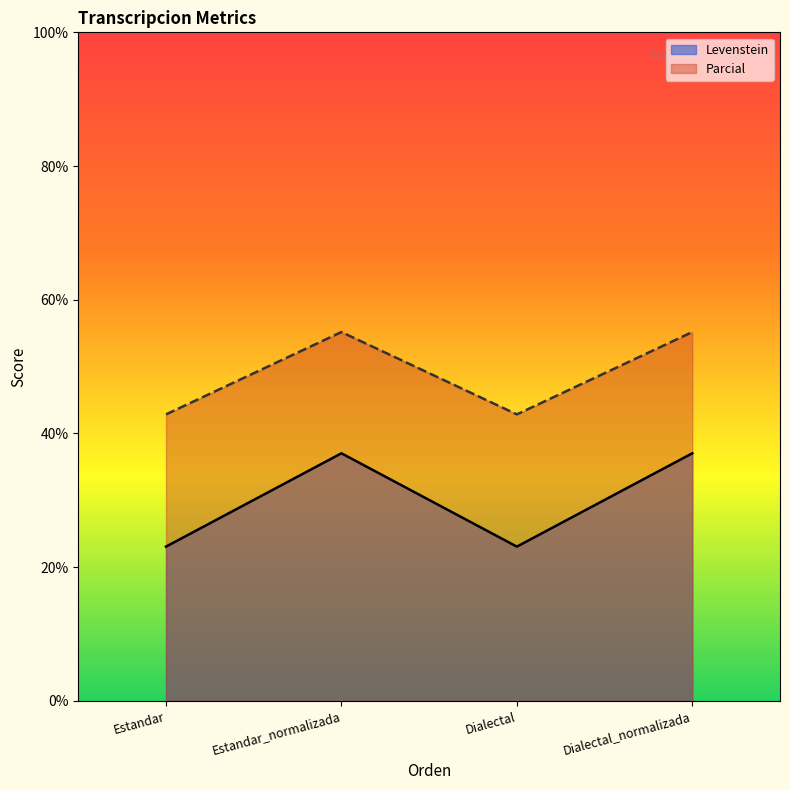

At which category does Levenstein reach its first local peak?

Estandar_normalizada